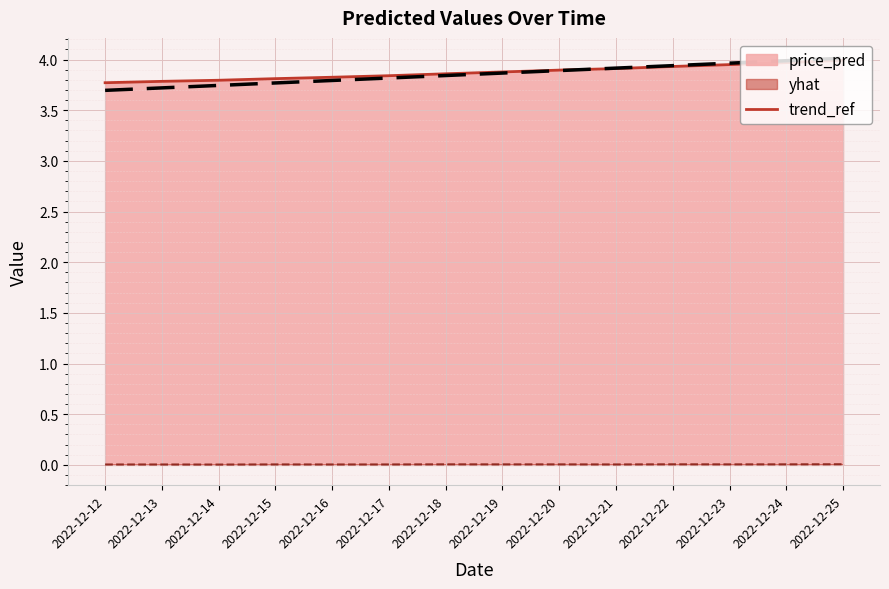

True or false: the data shows 3.9 at 2022-12-21.

True